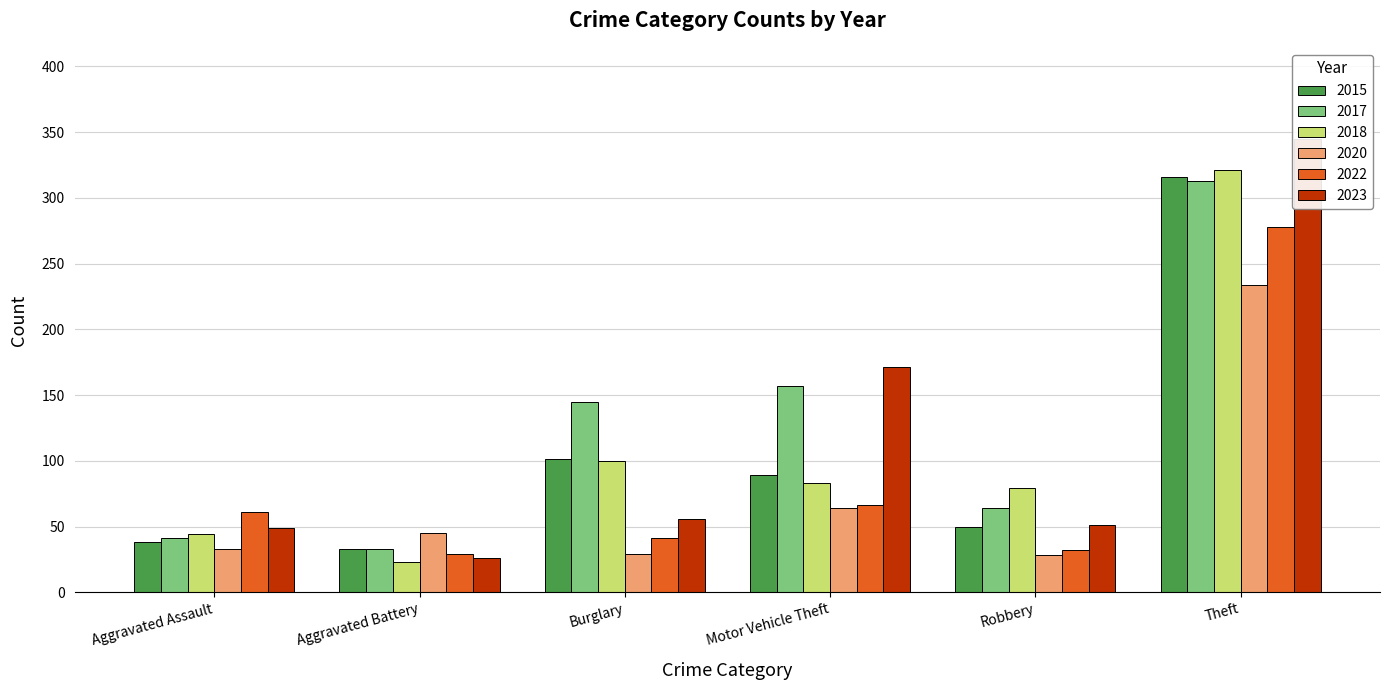

Is it true that 2017 equals 98 at Robbery?

False